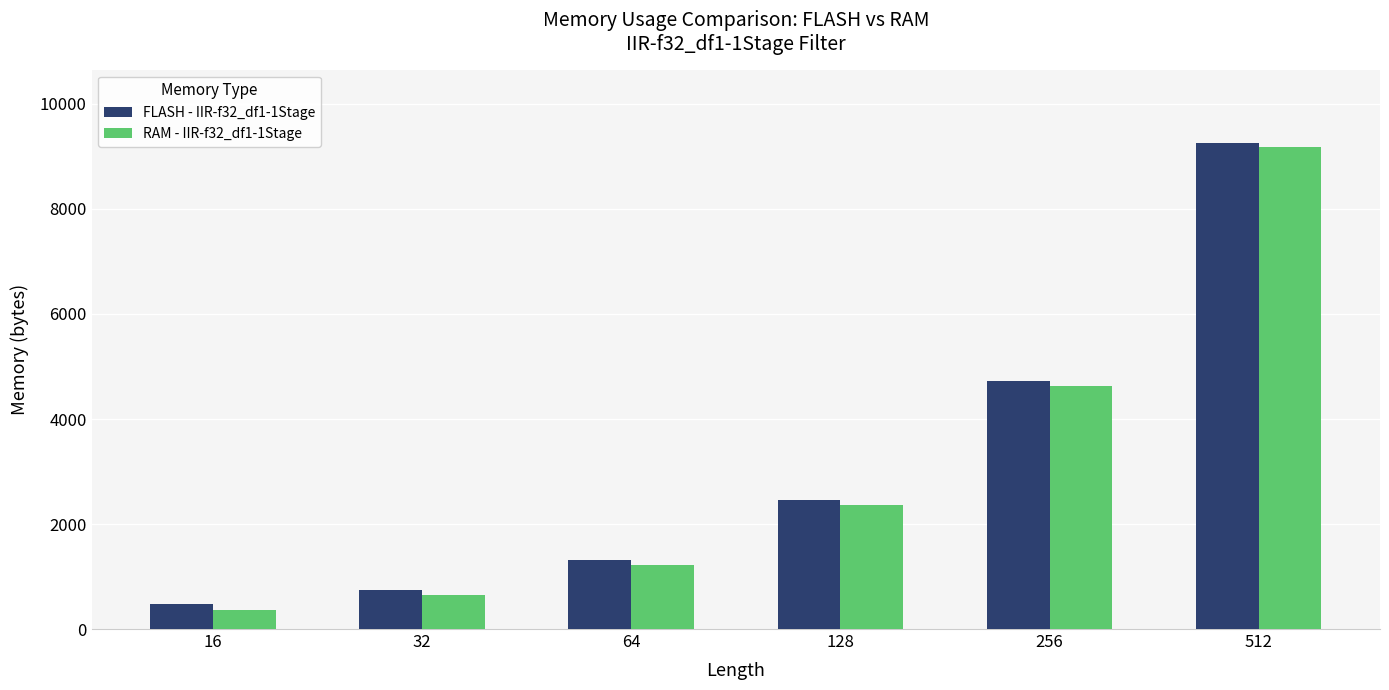

What are all the series names shown in the legend?

FLASH - IIR-f32_df1-1Stage, RAM - IIR-f32_df1-1Stage